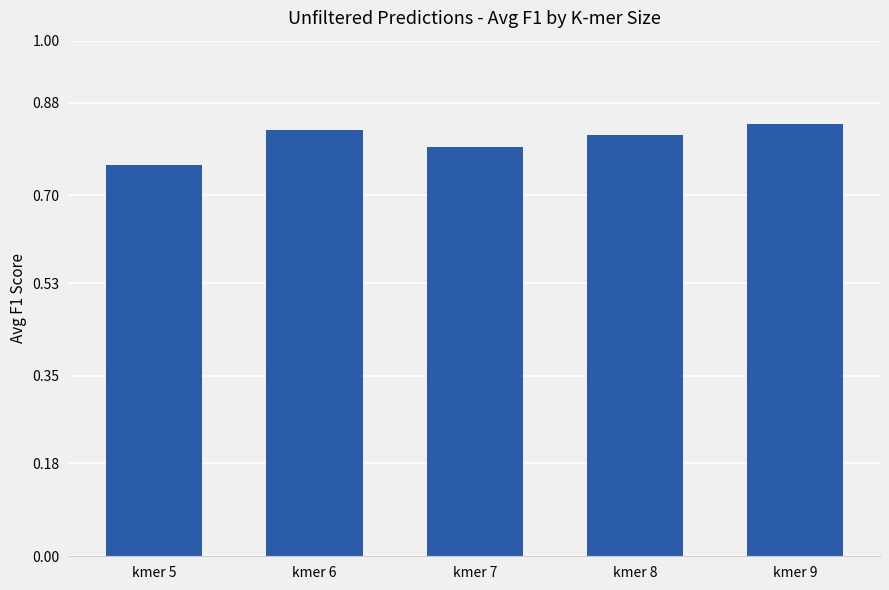

Which category has the lowest value across all series?

kmer 5